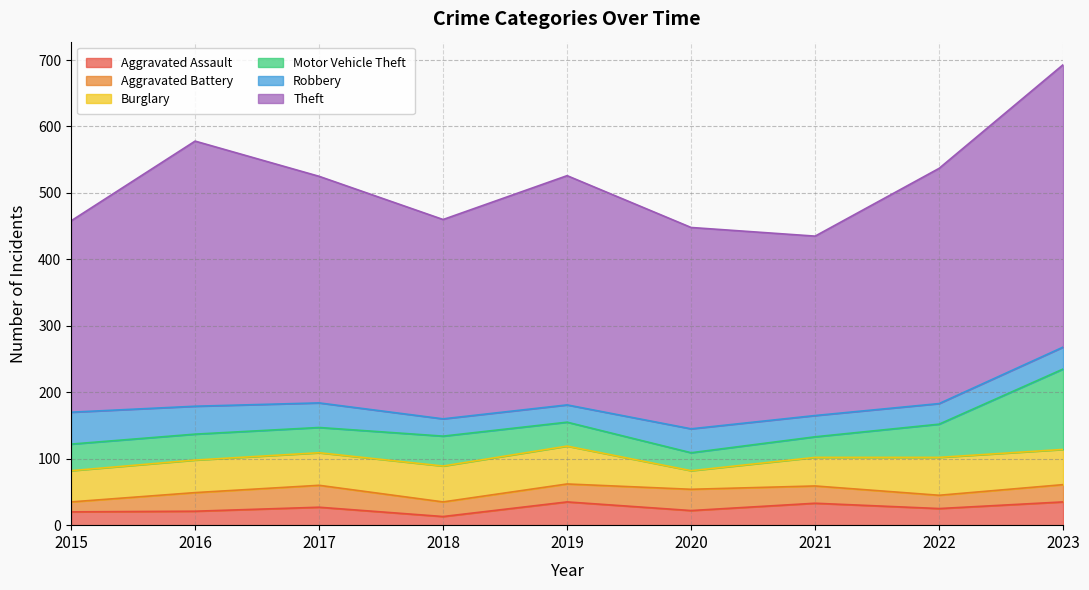

List the series in order of their peak value, highest first.

Theft, Motor Vehicle Theft, Burglary, Robbery, Aggravated Assault, Aggravated Battery